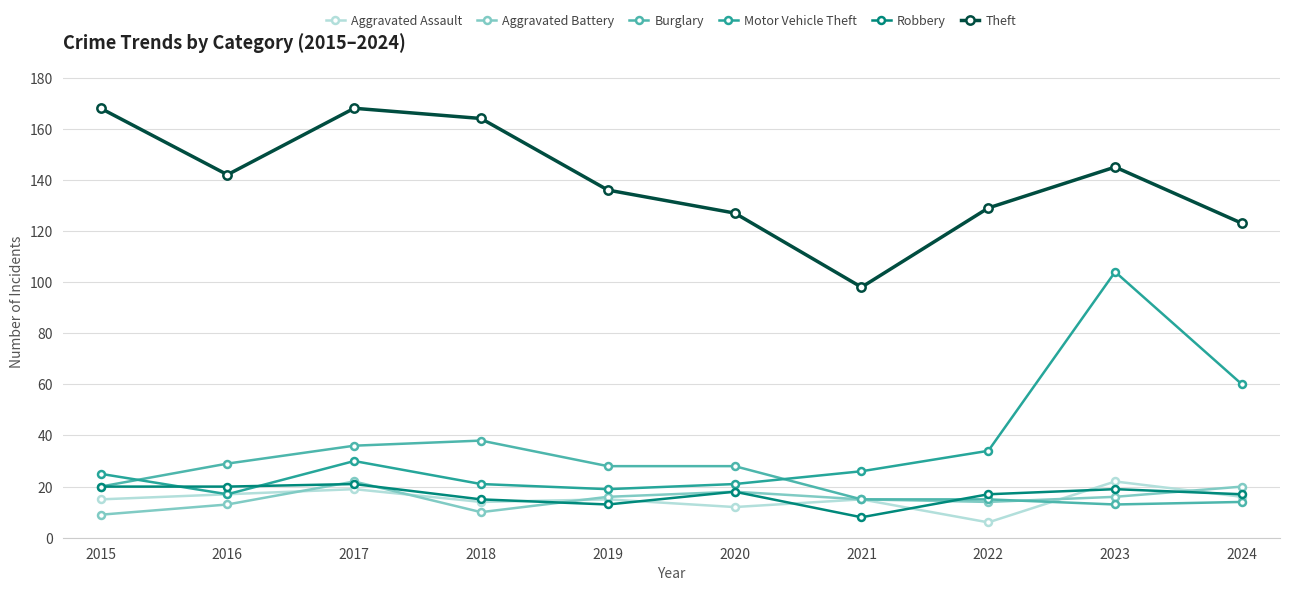

Count the number of categories in the chart.

10